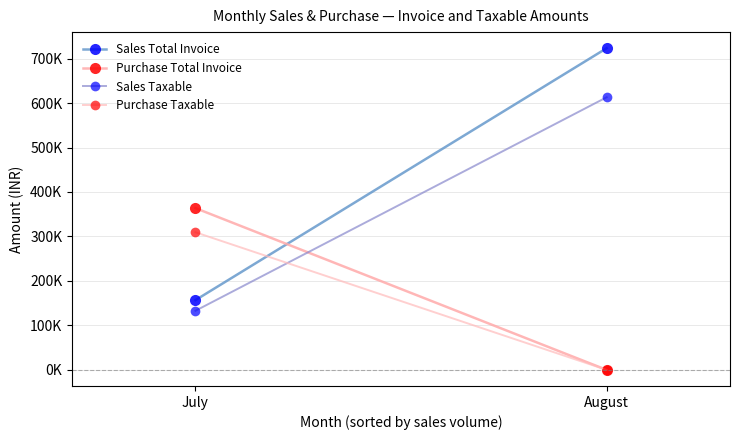

Which has a higher value, July or August?

August